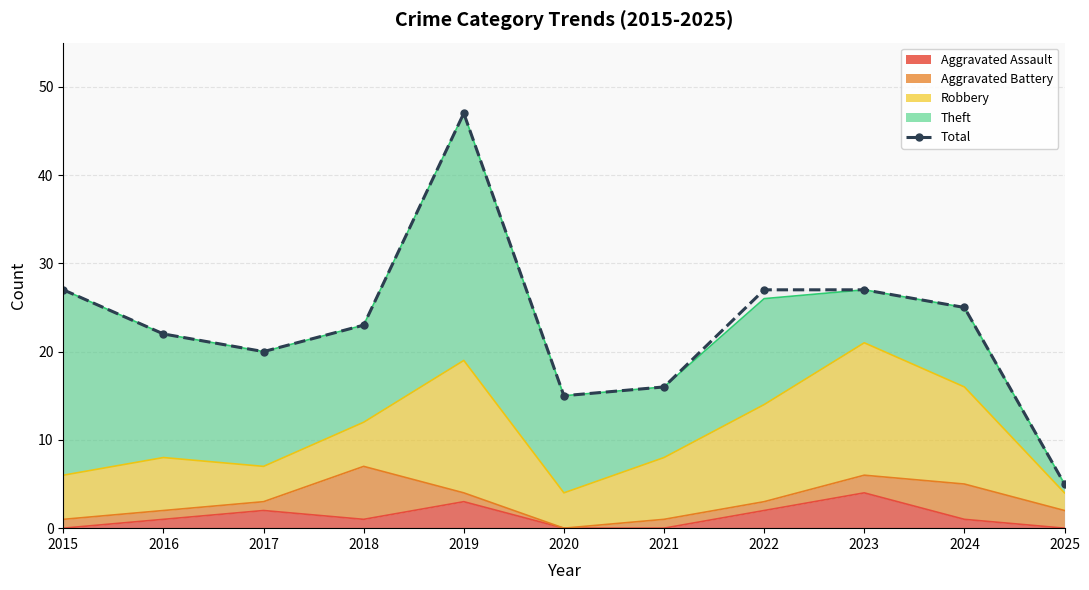

What is the sum of all values?

254